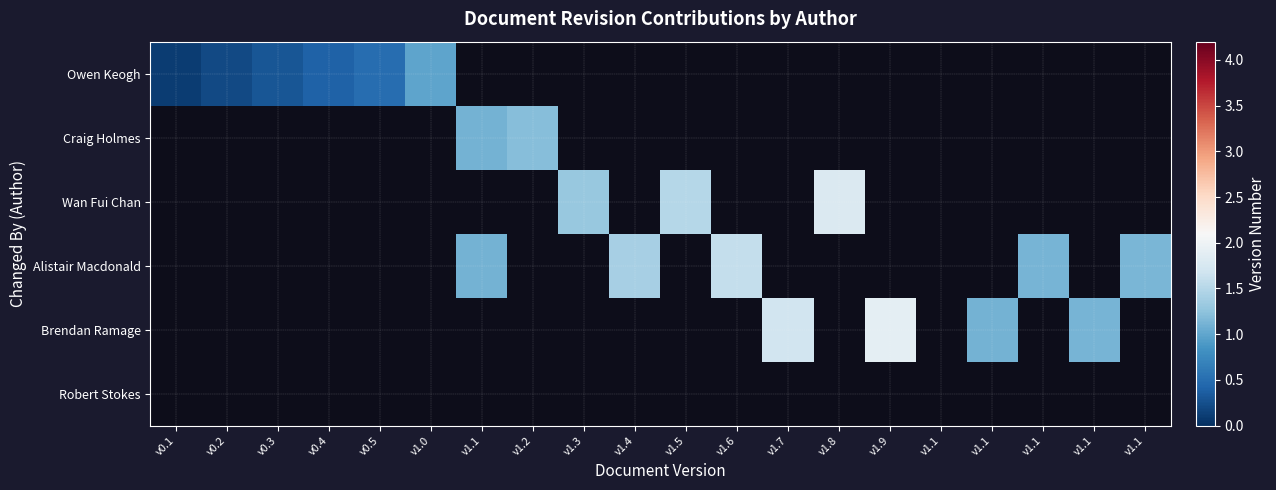

Count the number of data series in this chart.

6